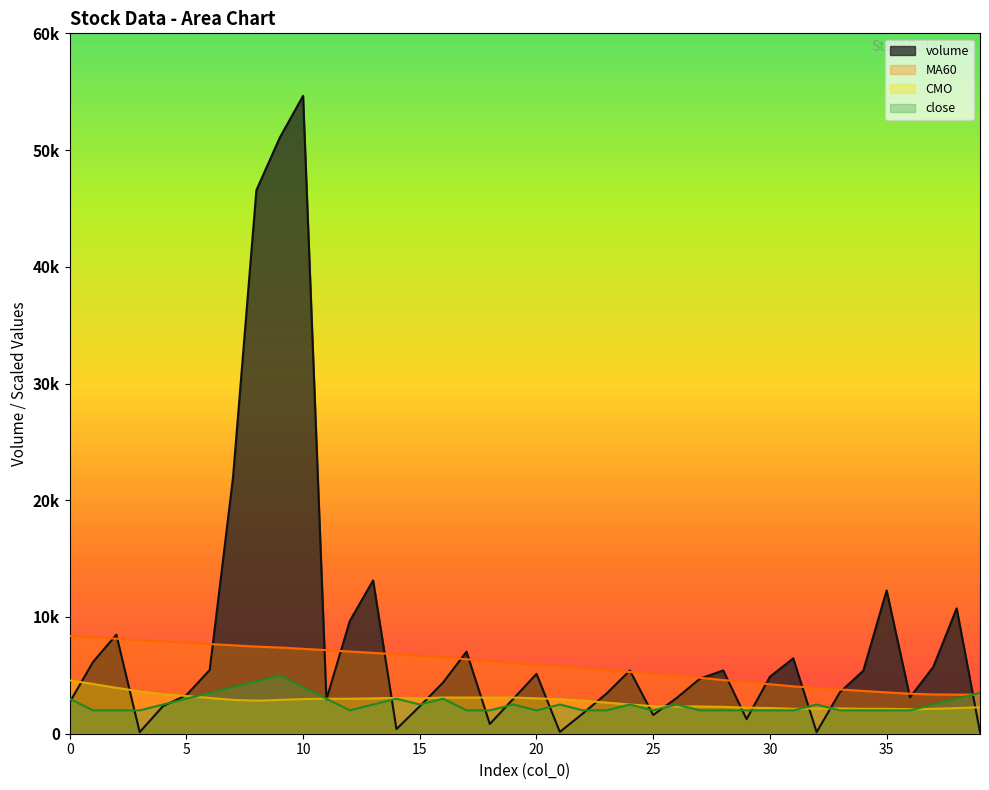

Between 24 and 25, which is larger?

24